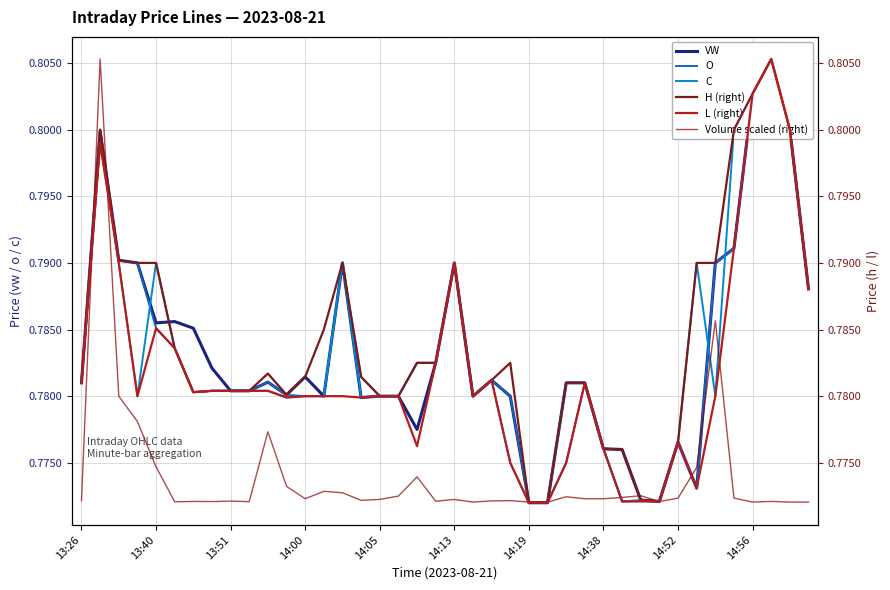

Reading right to left, what are all the values shown in this chart?

VW: 0.8	0.8	0.8	0.8	0.8	0.8	0.8	0.8	0.8	0.8	0.8	0.8	0.8	0.8	0.8	0.8	0.8	0.8	0.8	0.8	0.8	0.8	0.8	0.8	0.8	0.8	0.8	0.8	0.8	0.8	0.8	0.8	0.8	0.8	0.8	0.8	0.8	0.8	0.8	0.8
O: 0.8	0.8	0.8	0.8	0.8	0.8	0.8	0.8	0.8	0.8	0.8	0.8	0.8	0.8	0.8	0.8	0.8	0.8	0.8	0.8	0.8	0.8	0.8	0.8	0.8	0.8	0.8	0.8	0.8	0.8	0.8	0.8	0.8	0.8	0.8	0.8	0.8	0.8	0.8	0.8
C: 0.8	0.8	0.8	0.8	0.8	0.8	0.8	0.8	0.8	0.8	0.8	0.8	0.8	0.8	0.8	0.8	0.8	0.8	0.8	0.8	0.8	0.8	0.8	0.8	0.8	0.8	0.8	0.8	0.8	0.8	0.8	0.8	0.8	0.8	0.8	0.8	0.8	0.8	0.8	0.8
H (right): 0.8	0.8	0.8	0.8	0.8	0.8	0.8	0.8	0.8	0.8	0.8	0.8	0.8	0.8	0.8	0.8	0.8	0.8	0.8	0.8	0.8	0.8	0.8	0.8	0.8	0.8	0.8	0.8	0.8	0.8	0.8	0.8	0.8	0.8	0.8	0.8	0.8	0.8	0.8	0.8
L (right): 0.8	0.8	0.8	0.8	0.8	0.8	0.8	0.8	0.8	0.8	0.8	0.8	0.8	0.8	0.8	0.8	0.8	0.8	0.8	0.8	0.8	0.8	0.8	0.8	0.8	0.8	0.8	0.8	0.8	0.8	0.8	0.8	0.8	0.8	0.8	0.8	0.8	0.8	0.8	0.8
Volume scaled (right): 0.8	0.8	0.8	0.8	0.8	0.8	0.8	0.8	0.8	0.8	0.8	0.8	0.8	0.8	0.8	0.8	0.8	0.8	0.8	0.8	0.8	0.8	0.8	0.8	0.8	0.8	0.8	0.8	0.8	0.8	0.8	0.8	0.8	0.8	0.8	0.8	0.8	0.8	0.8	0.8